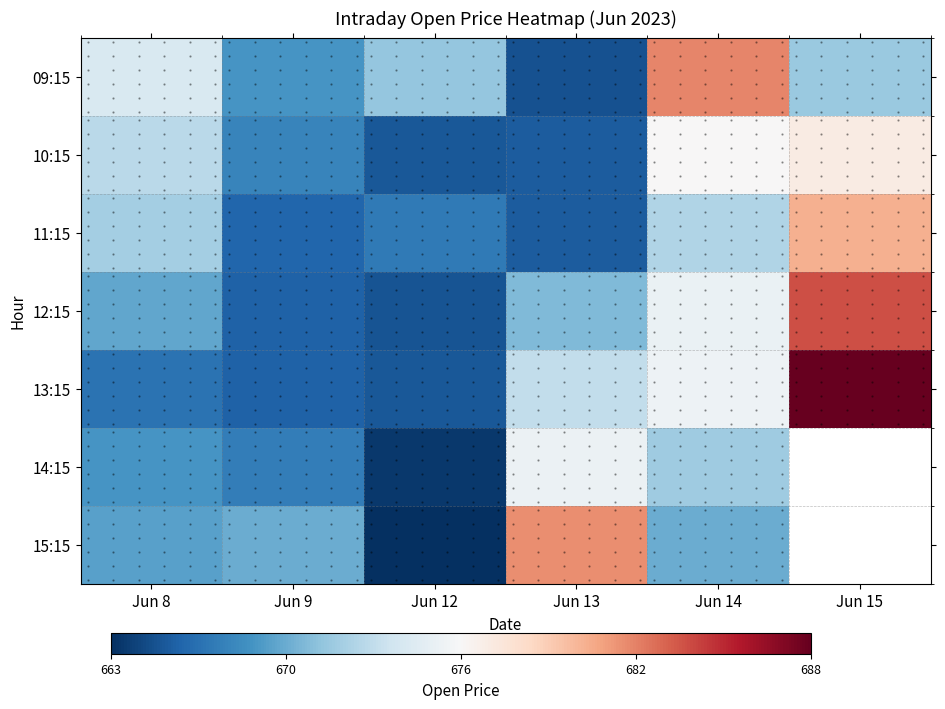

At which label does 14:15 first exceed 671?

Jun 13